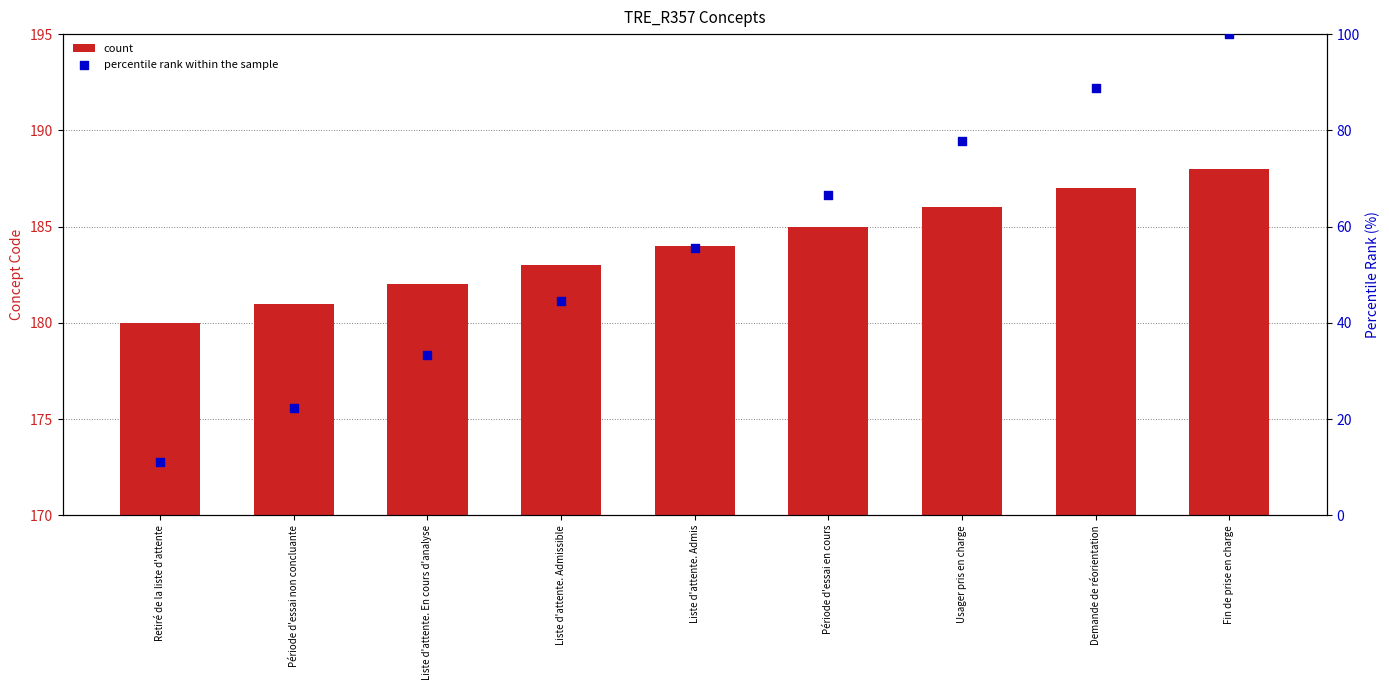

At how many categories does at least one series exceed 53?

9